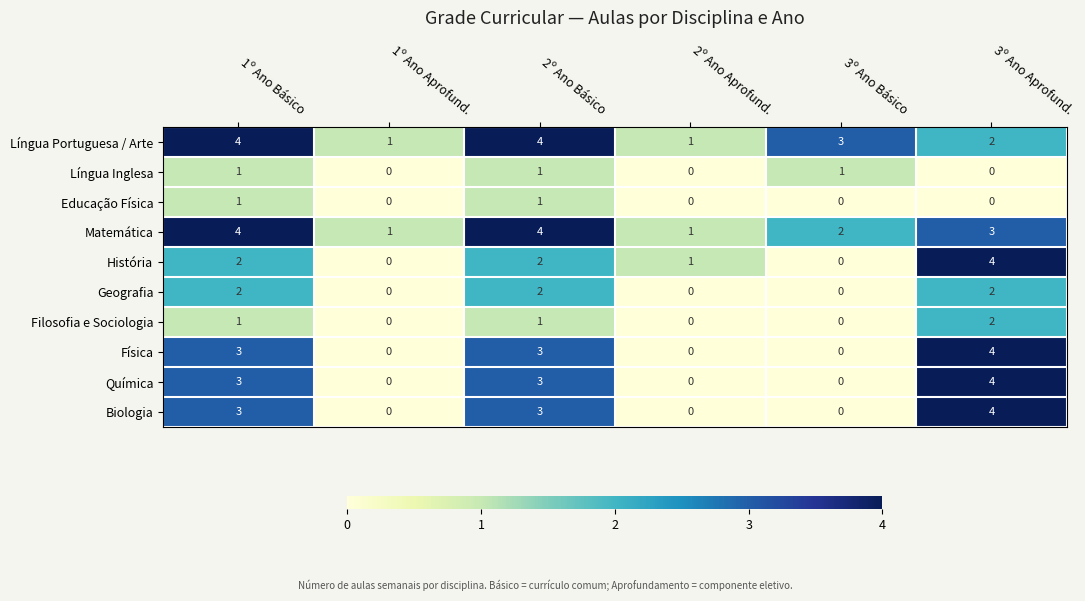

At which label does Química reach its peak?

3º Ano Aprofund.